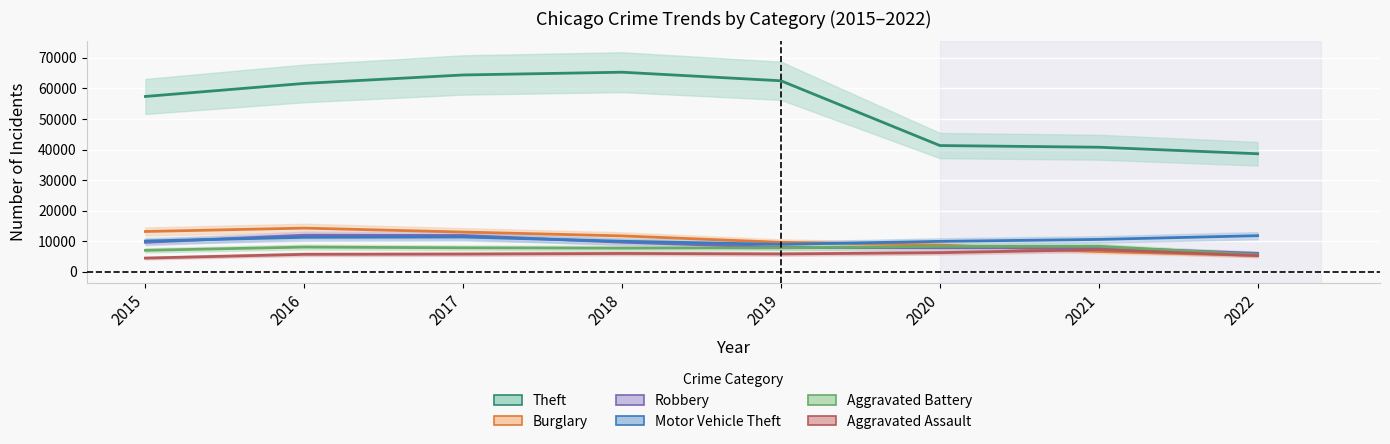

How many lines are shown in the chart?

6